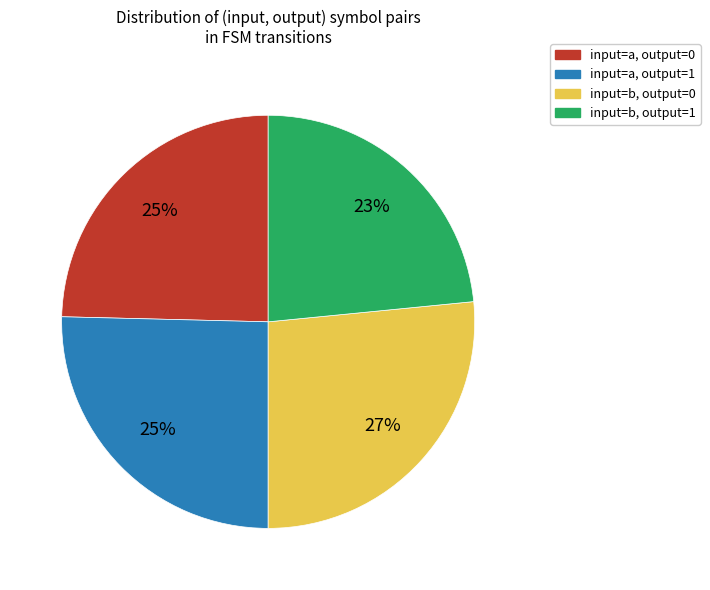

What percentage is the input=a, output=1 slice, to the nearest percent?

25%